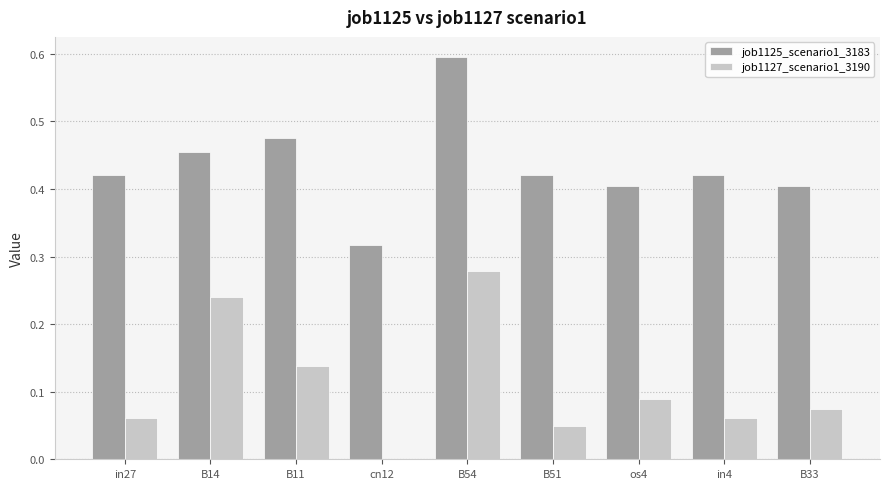

Which series changed the most between B14 and B11?

job1127_scenario1_3190